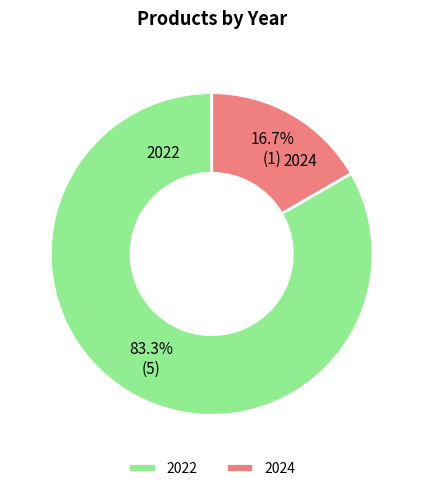

Which category accounts for the majority?

2022